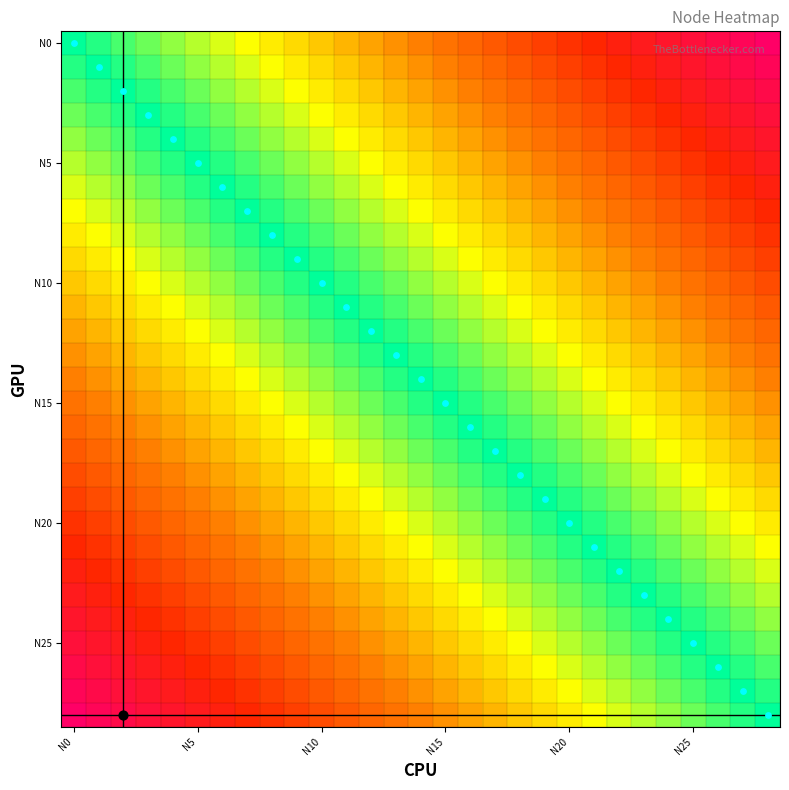

At which category is the sum across all series the highest?

14